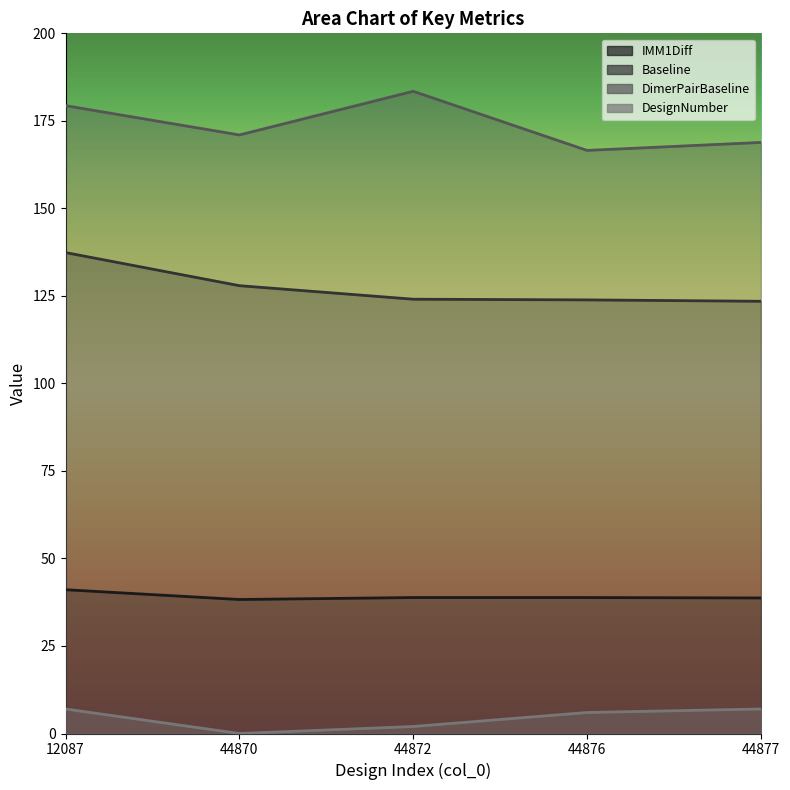

How many lines are shown in the chart?

4